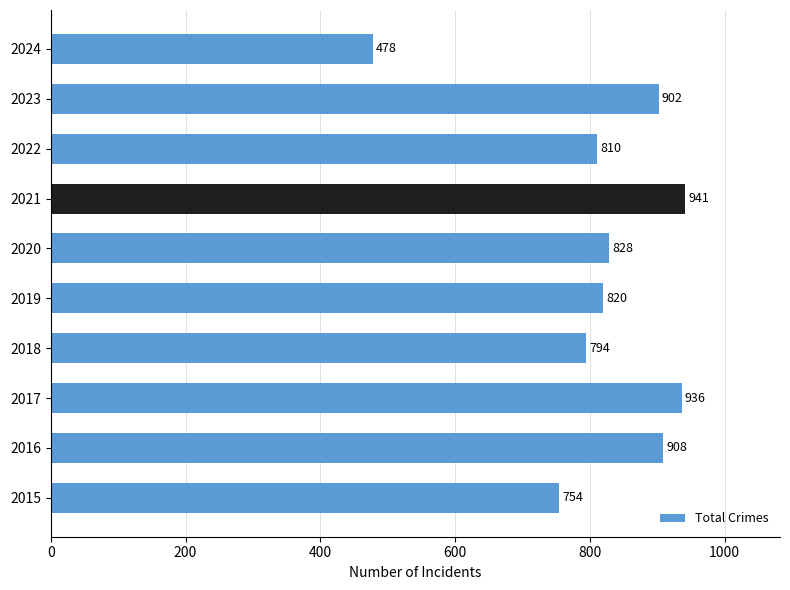

The chart shows a value of 908 at 2016. True or false?

True